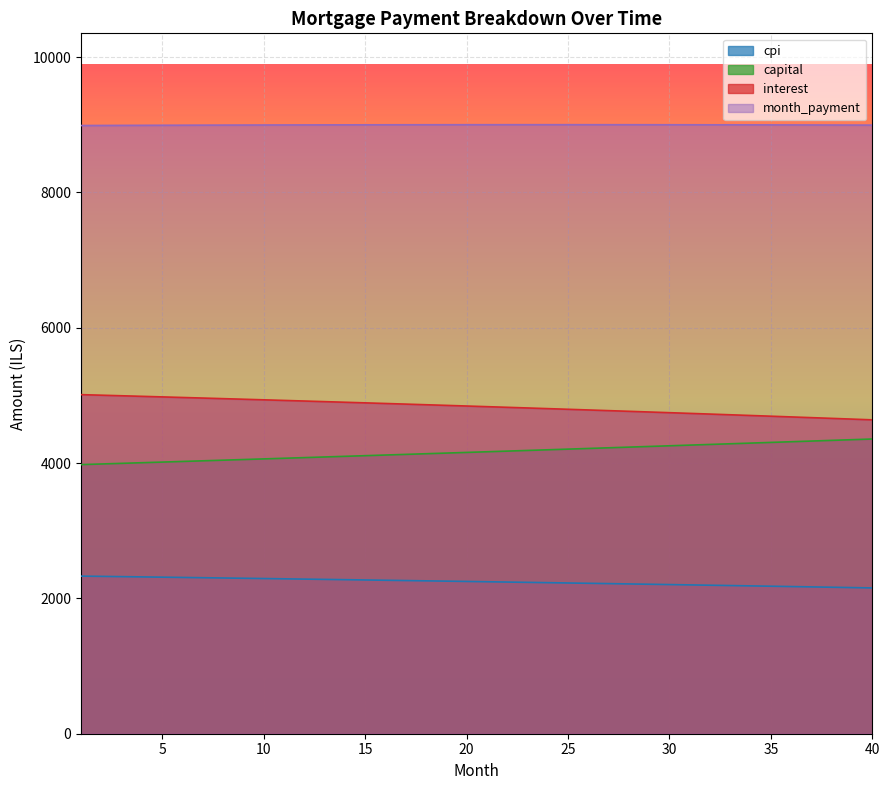

Is the value of capital at 36 greater than the value of interest at 38?

No